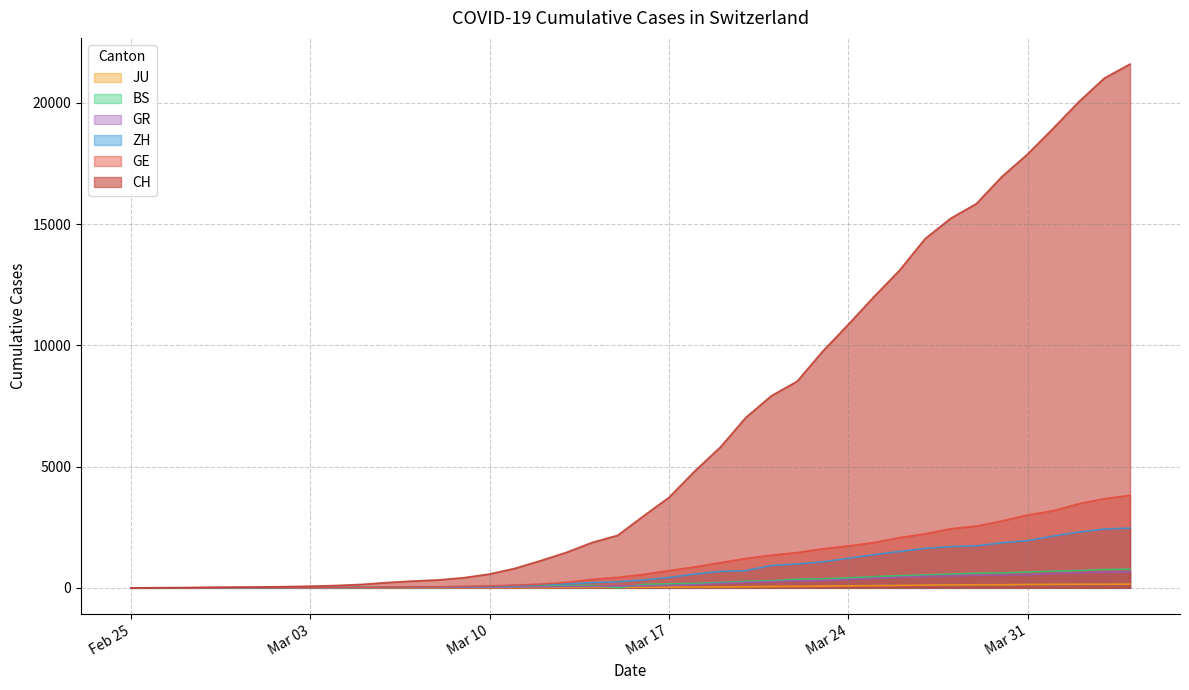

True or false: JU and GE cross at least once.

False